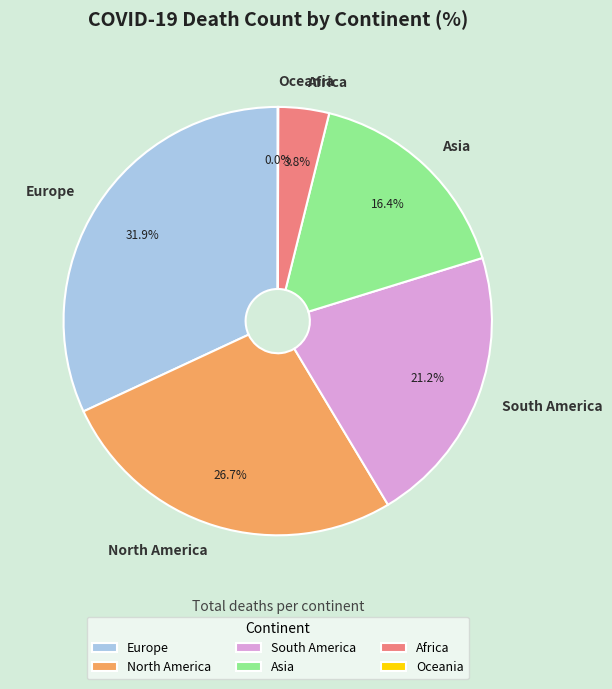

Is the sum of North America and Asia greater than half?

No